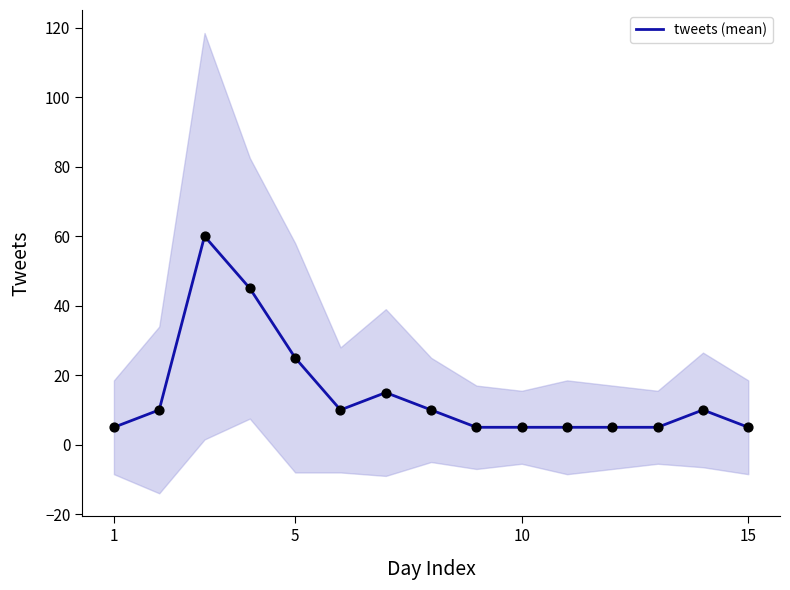

Is it true that tweets (mean) equals 5 at 10?

True